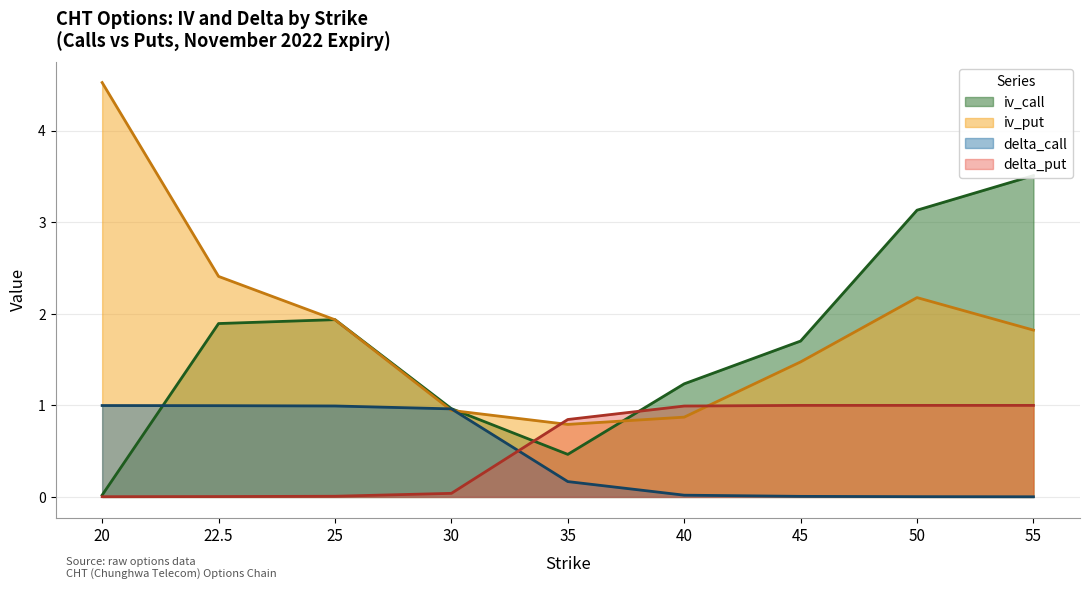

Rank the categories by delta_put value from lowest to highest.

20, 22.5, 25, 30, 35, 40, 45, 50, 55